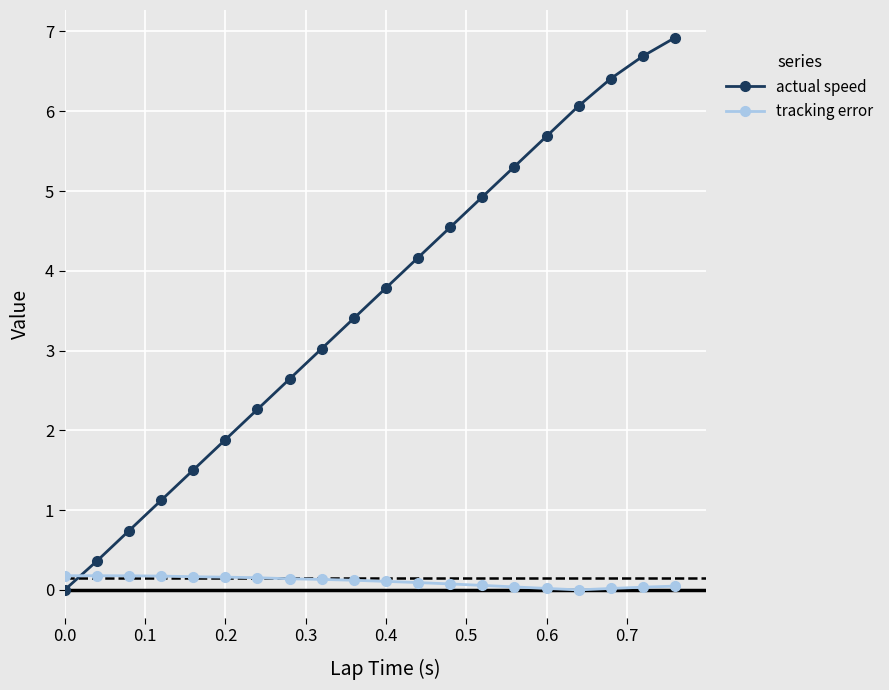

What is the sum of all actual speed values?

71.5